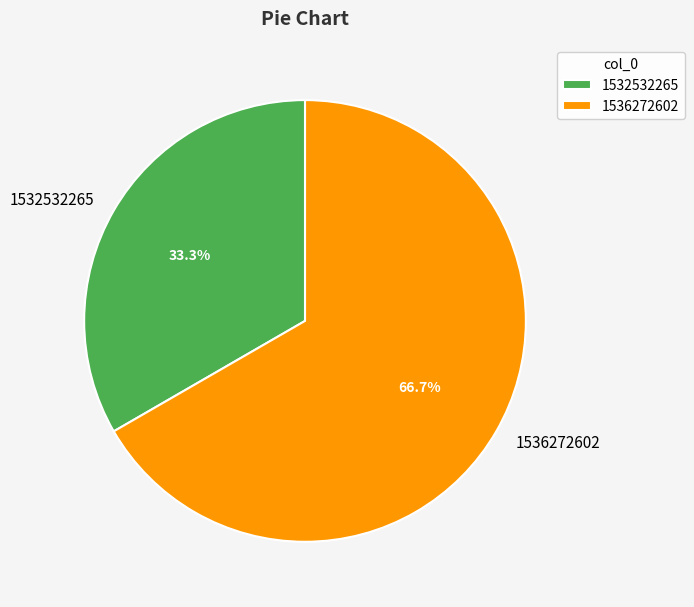

To the nearest percent, what portion does 1532532265 represent?

33%